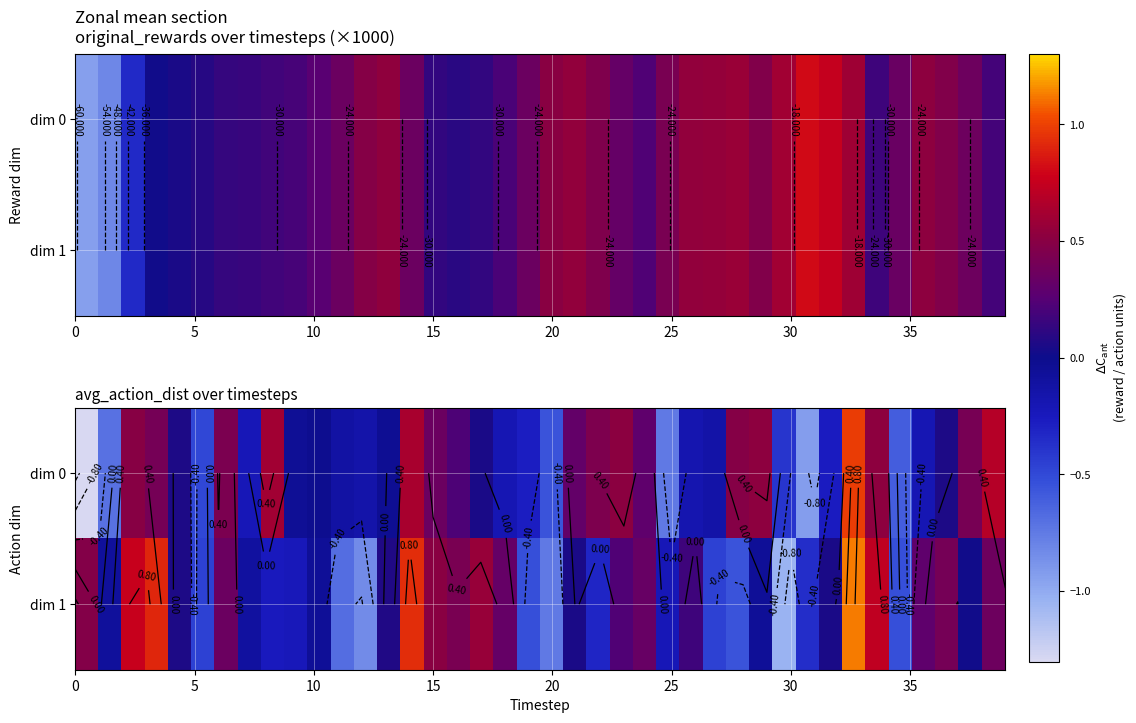

What is the difference between the maximum and minimum values in the dim 1 series?

2.2